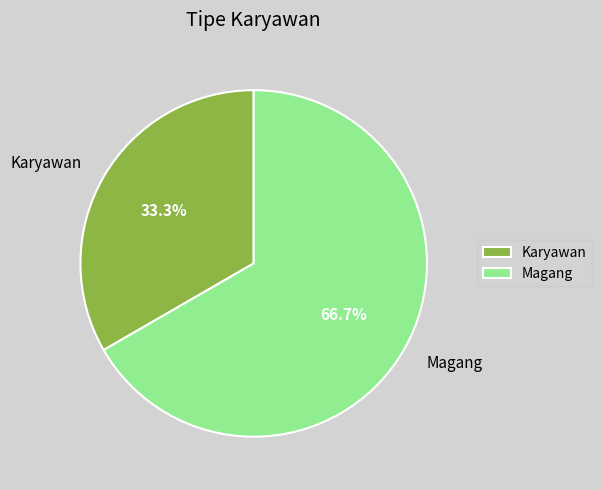

Is it true that Magang is 67% of the pie?

True